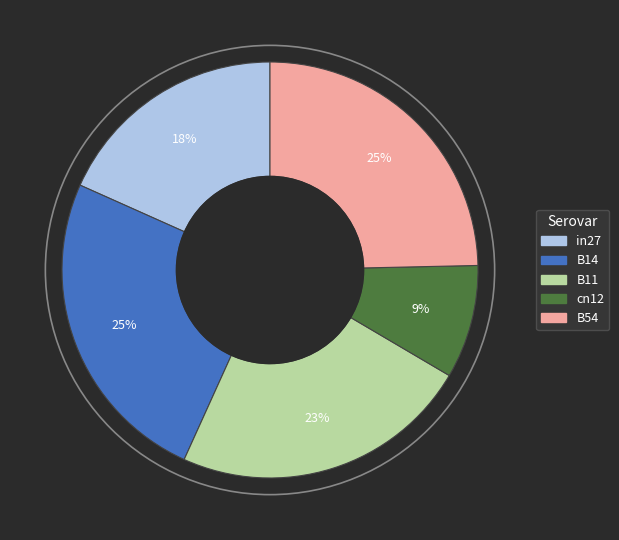

Which category has the smallest portion of the pie?

cn12